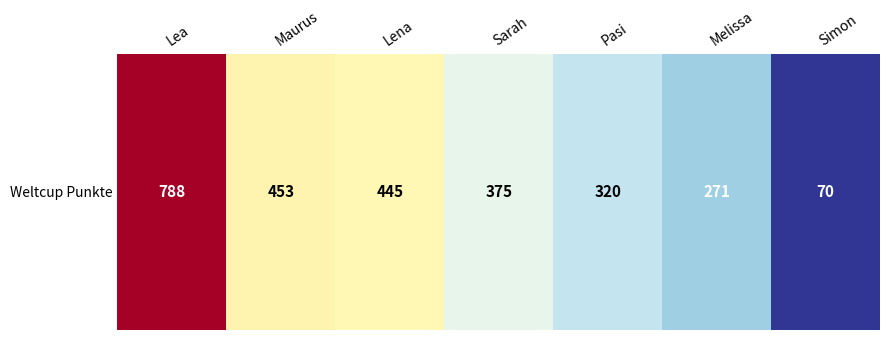

Between Melissa and Pasi, which is larger?

Pasi